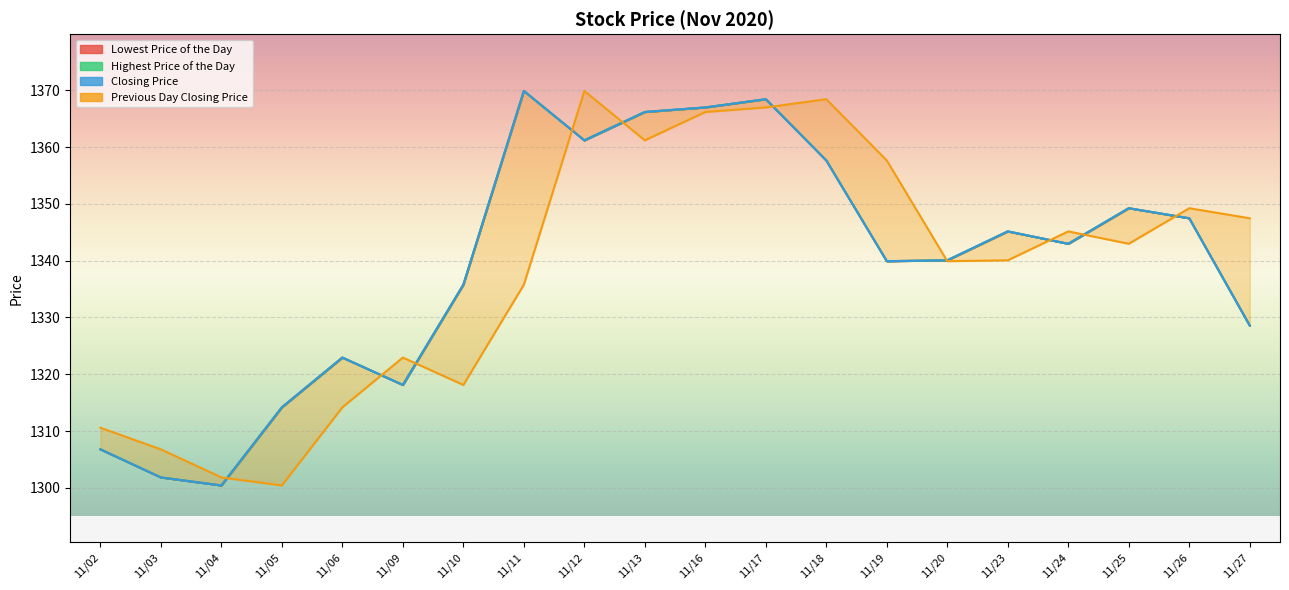

Between 11/18 and 11/23, which series saw the biggest shift?

Previous Day Closing Price